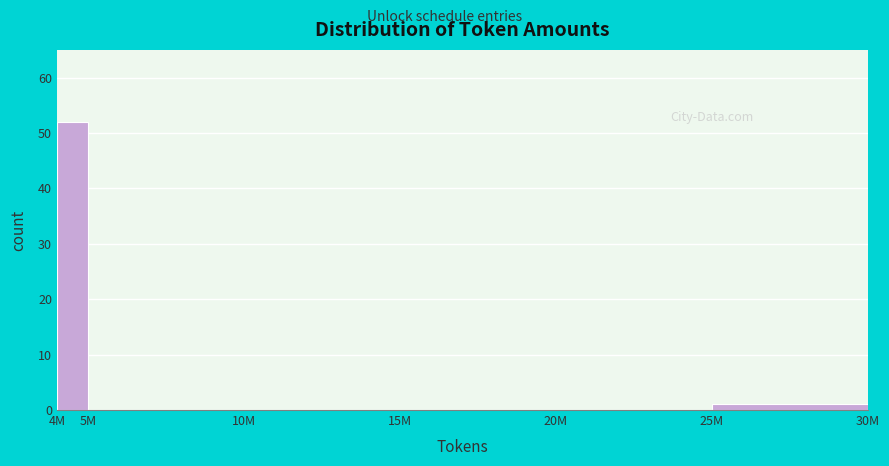

Reading left to right, extract all data points from this chart.

4M=52	5M=0	10M=0	15M=0	20M=0	25M=1